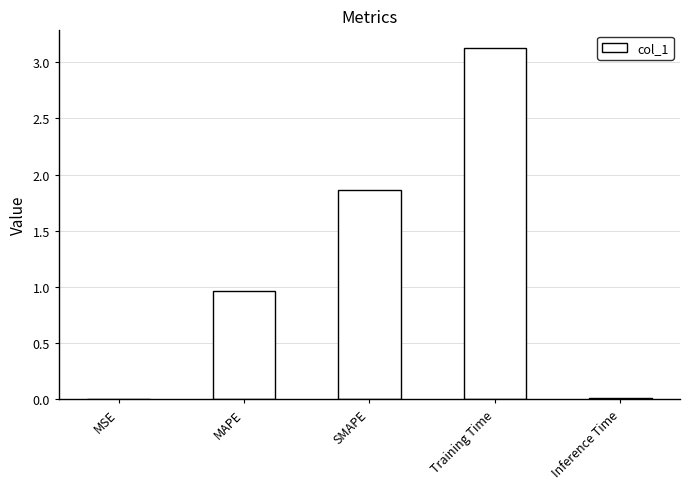

What is the maximum value shown in the chart?

3.1